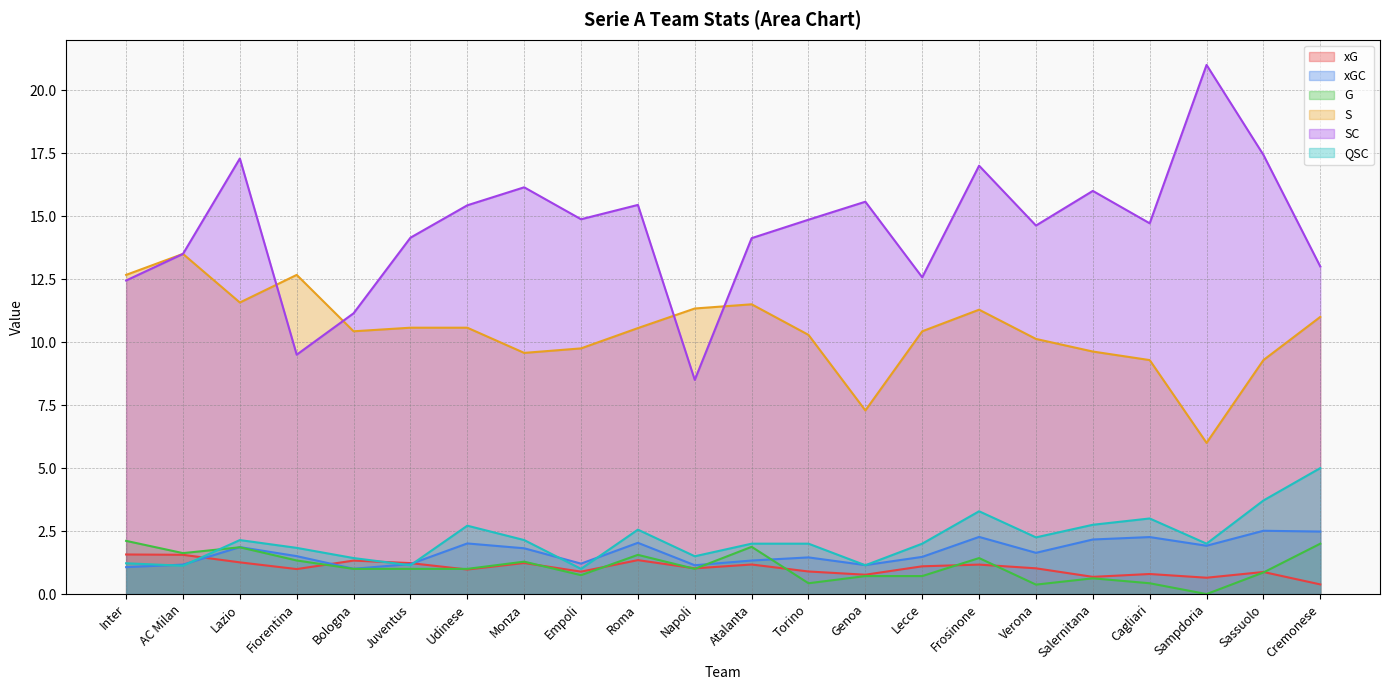

Does the chart display data point markers on the line(s)?

No